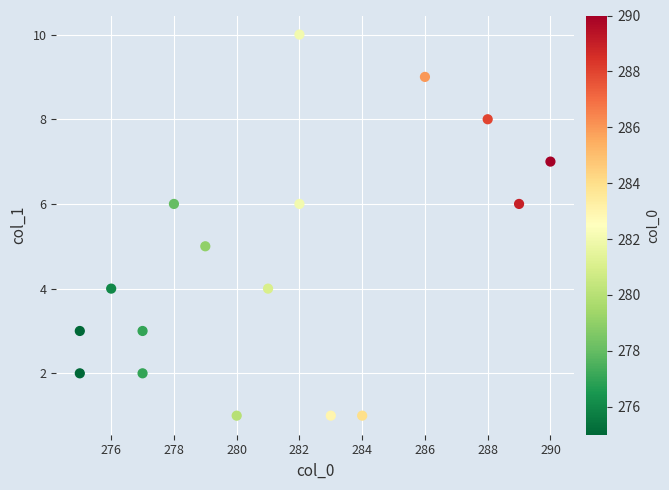

What is the range of Y values (max minus min)?

9